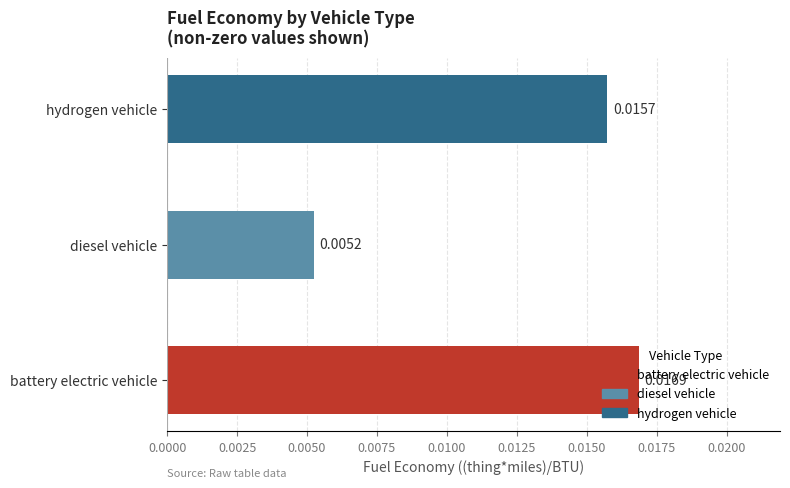

Rank the categories by value from lowest to highest.

diesel vehicle, hydrogen vehicle, battery electric vehicle